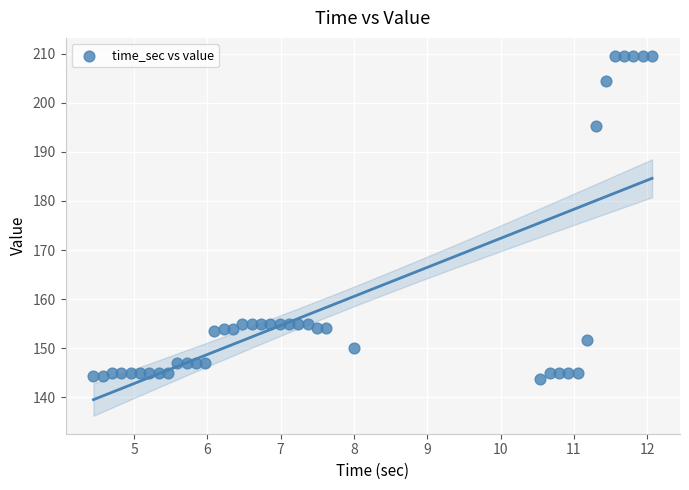

What Y value in the scatter plot is closest to 176?

195.2